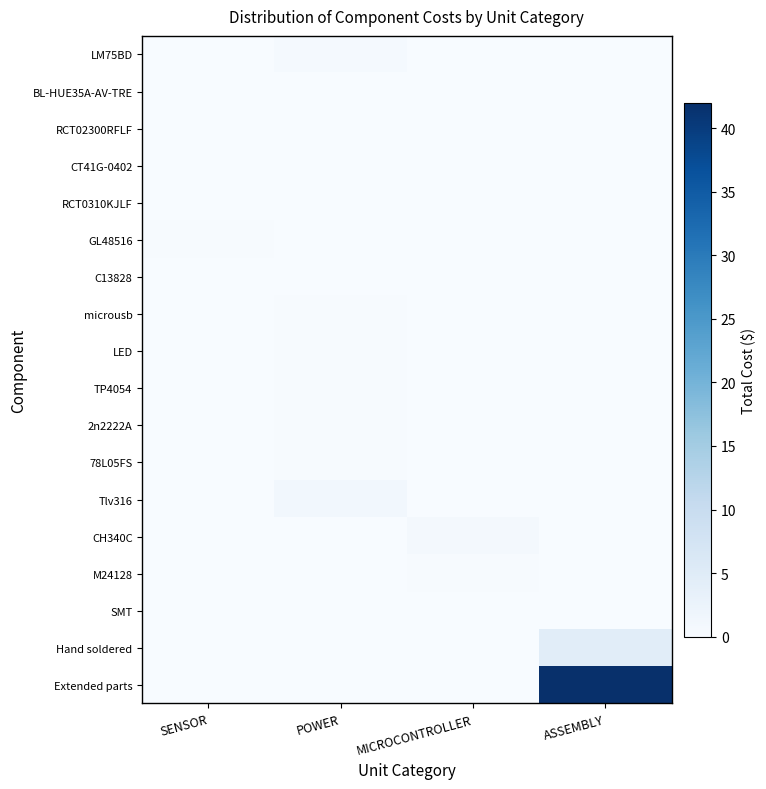

Which series changed the most between SENSOR and POWER?

Tlv316